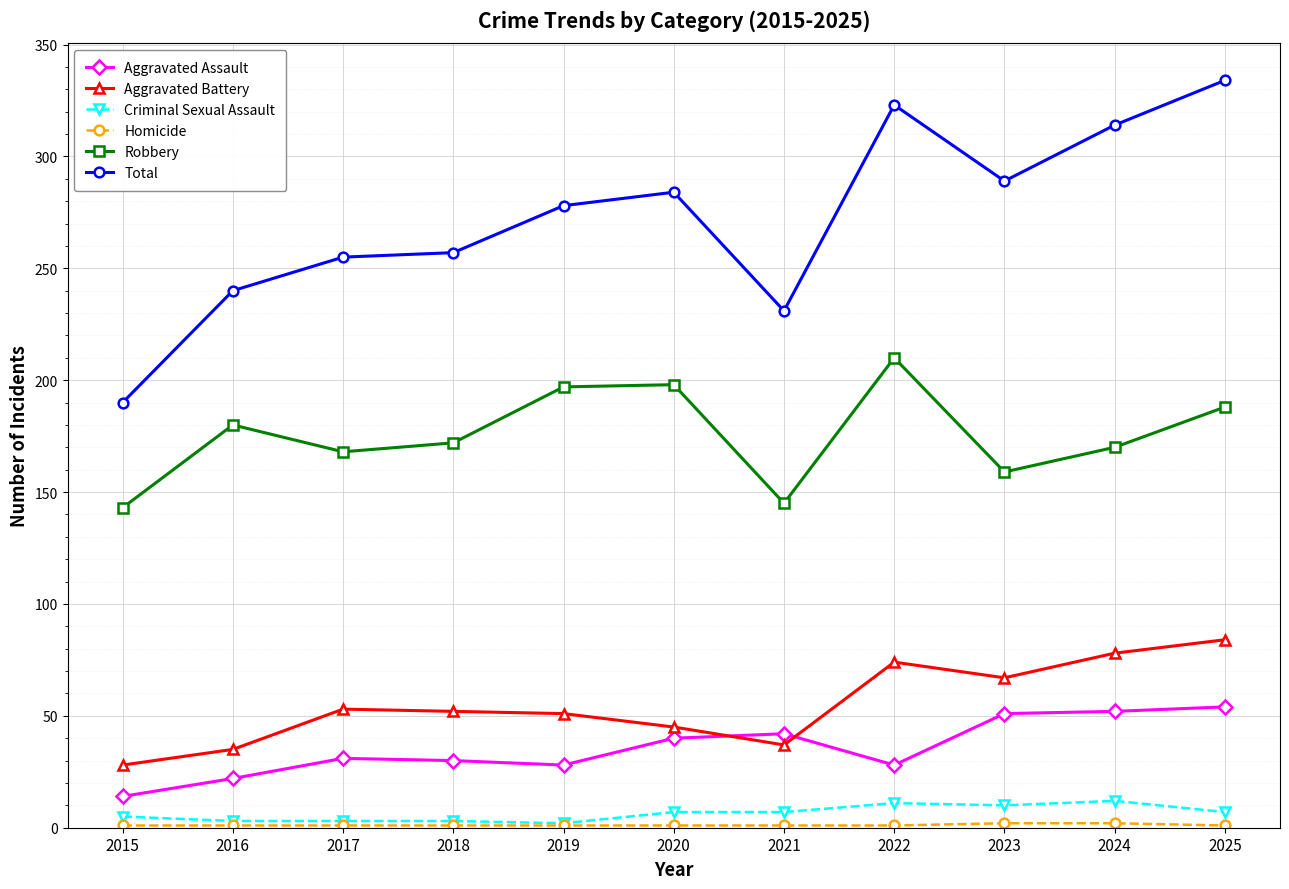

Read the Aggravated Battery value at 2017.

53